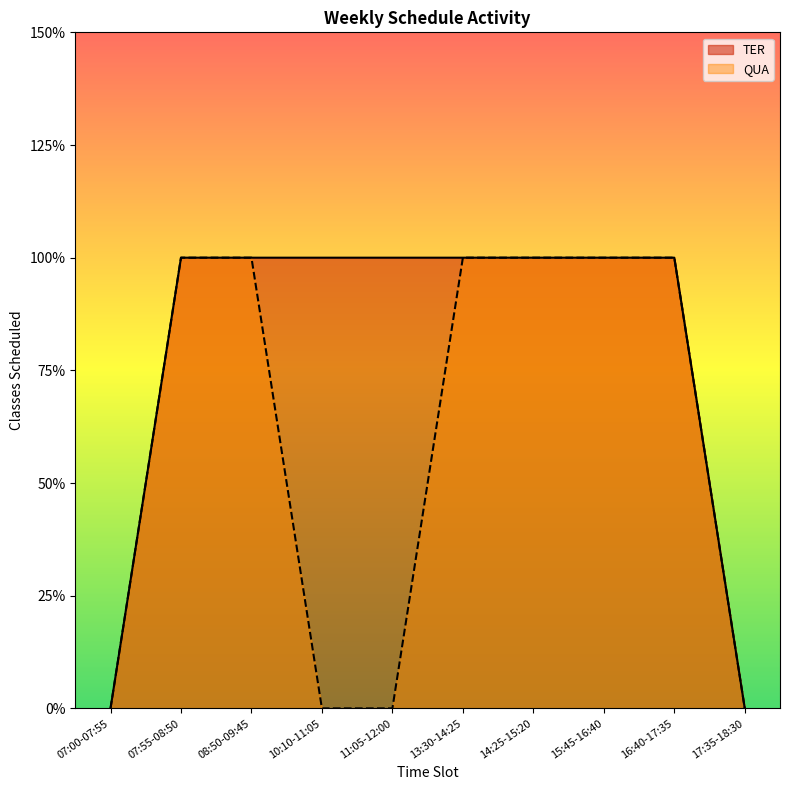

Rank the categories by QUA value from lowest to highest.

07:00-07:55, 10:10-11:05, 11:05-12:00, 17:35-18:30, 07:55-08:50, 08:50-09:45, 13:30-14:25, 14:25-15:20, 15:45-16:40, 16:40-17:35